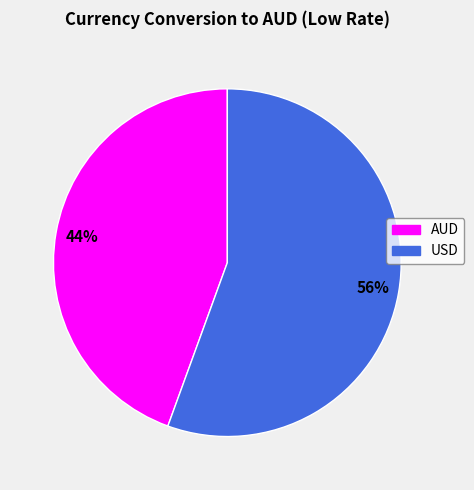

Combined, do USD and AUD account for over 50%?

Yes